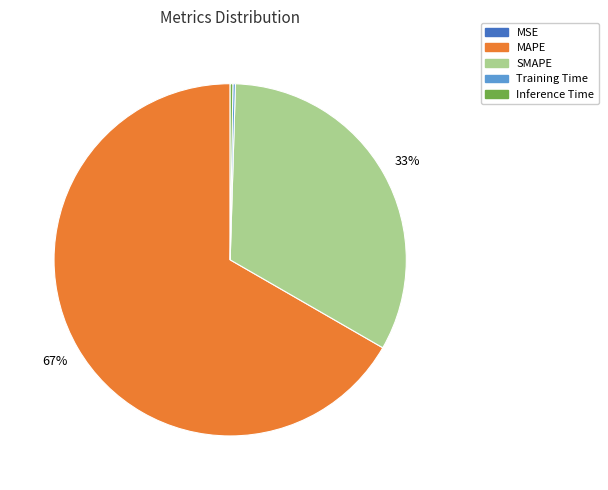

To the nearest percent, what percentage of the pie is SMAPE?

33%